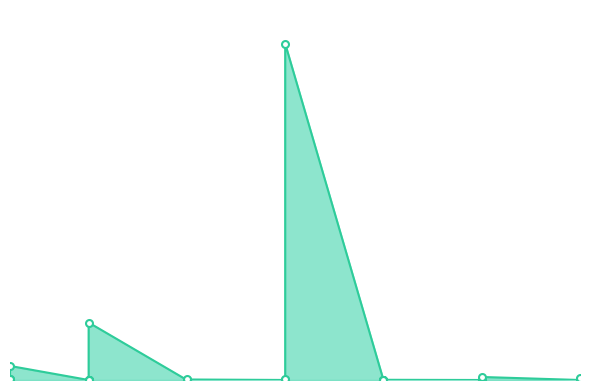

How many lines are shown in the chart?

1